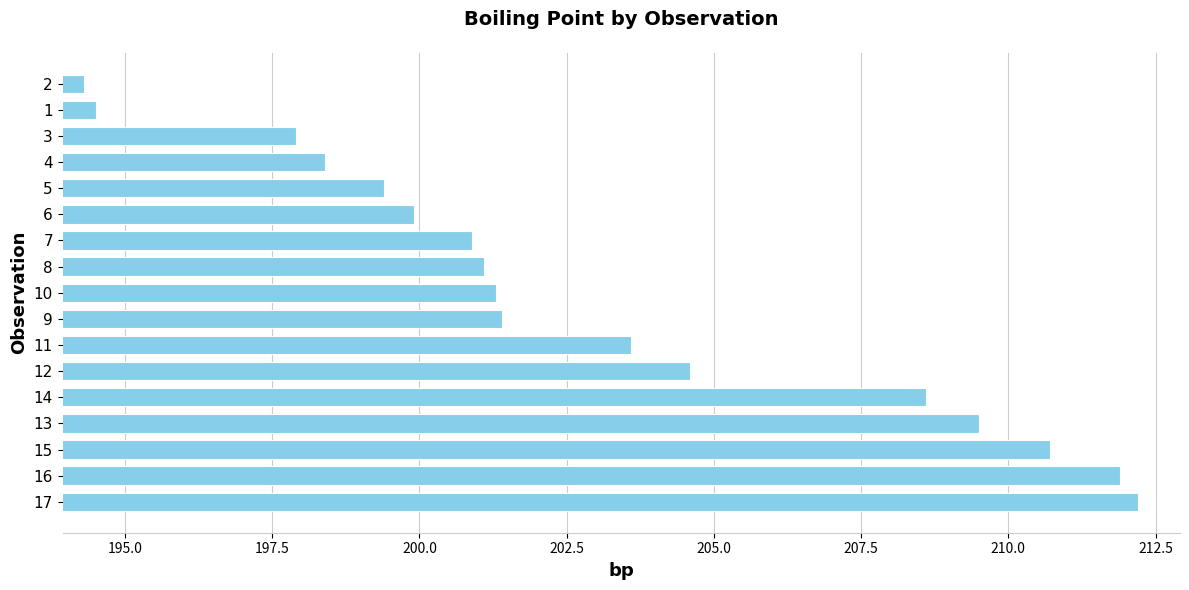

The value at 7 is 124.9. True or false?

False